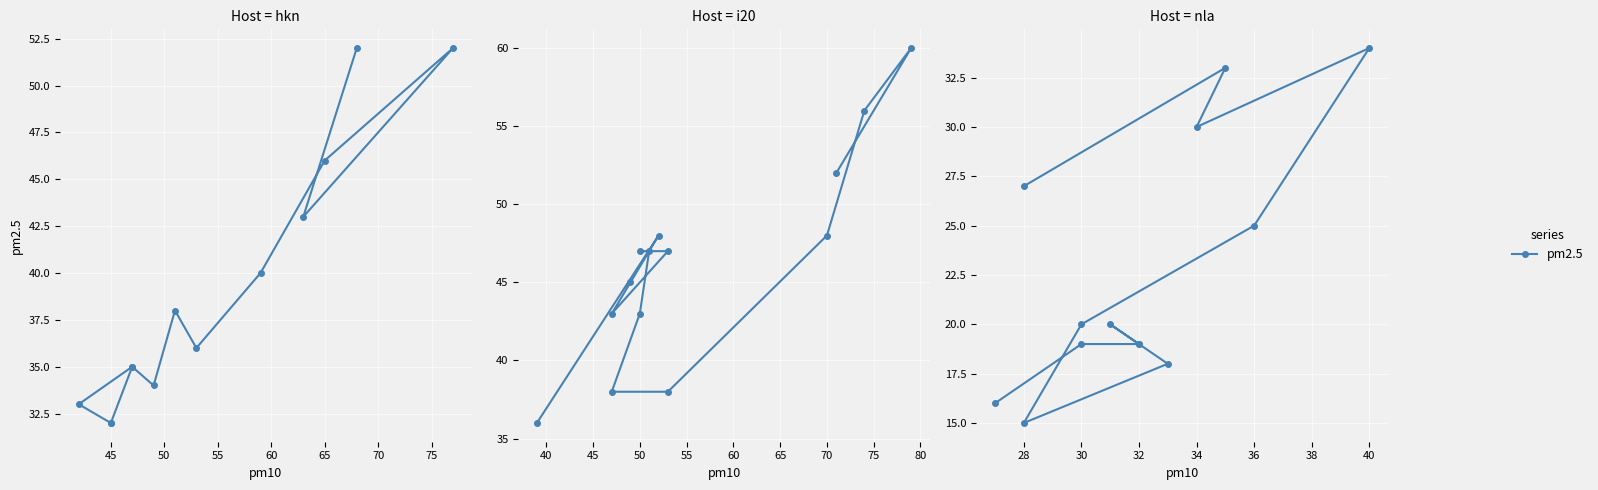

Does the chart display data point markers on the line(s)?

Yes